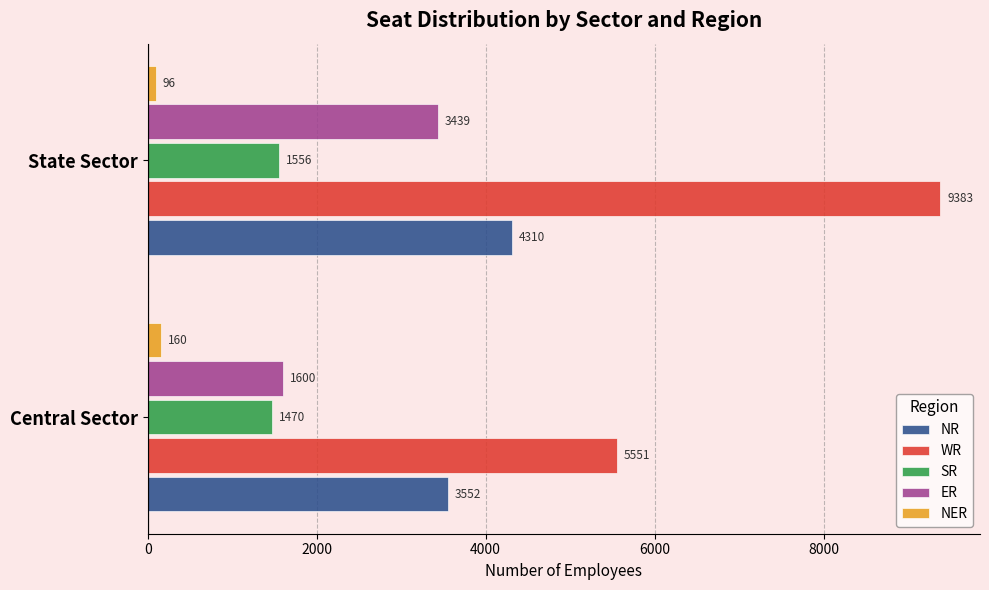

Which label corresponds to the largest value in the chart?

State Sector